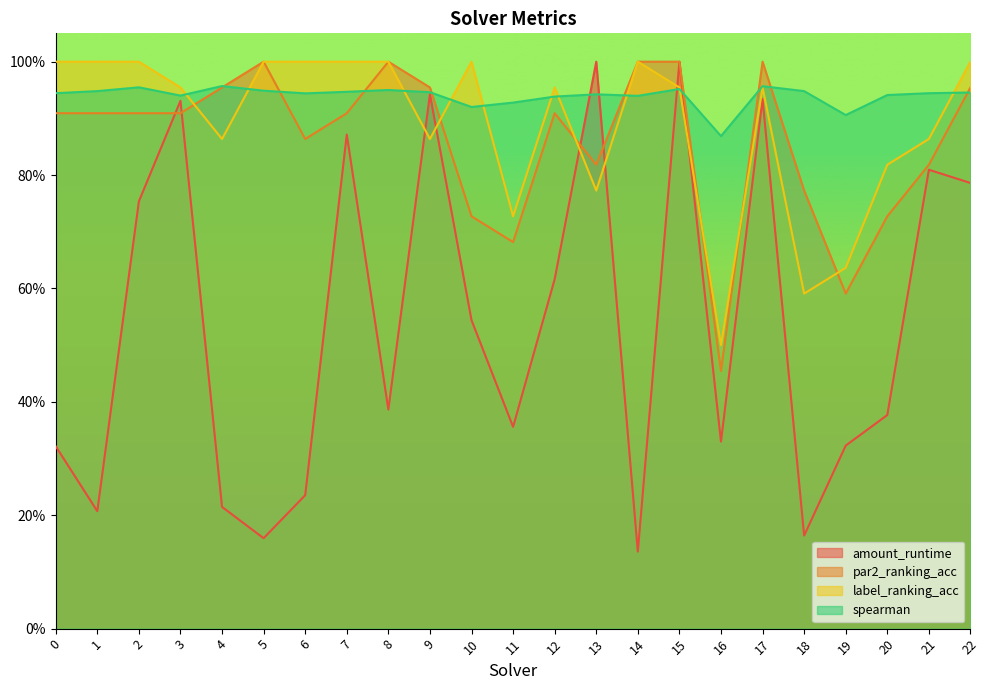

After their last crossing, which series has the higher values: par2_ranking_acc or spearman?

par2_ranking_acc